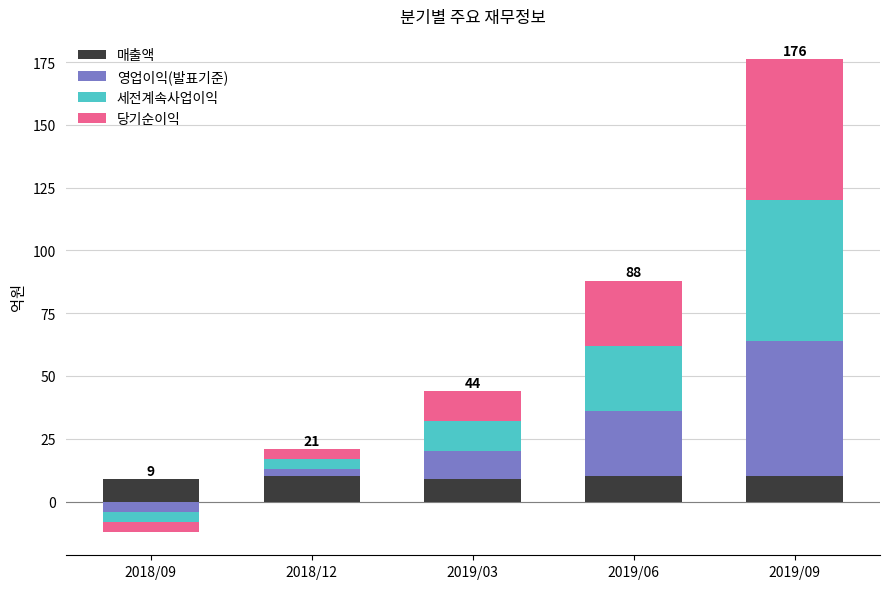

What is the value of the 매출액 bar at the 1st from the left?

9